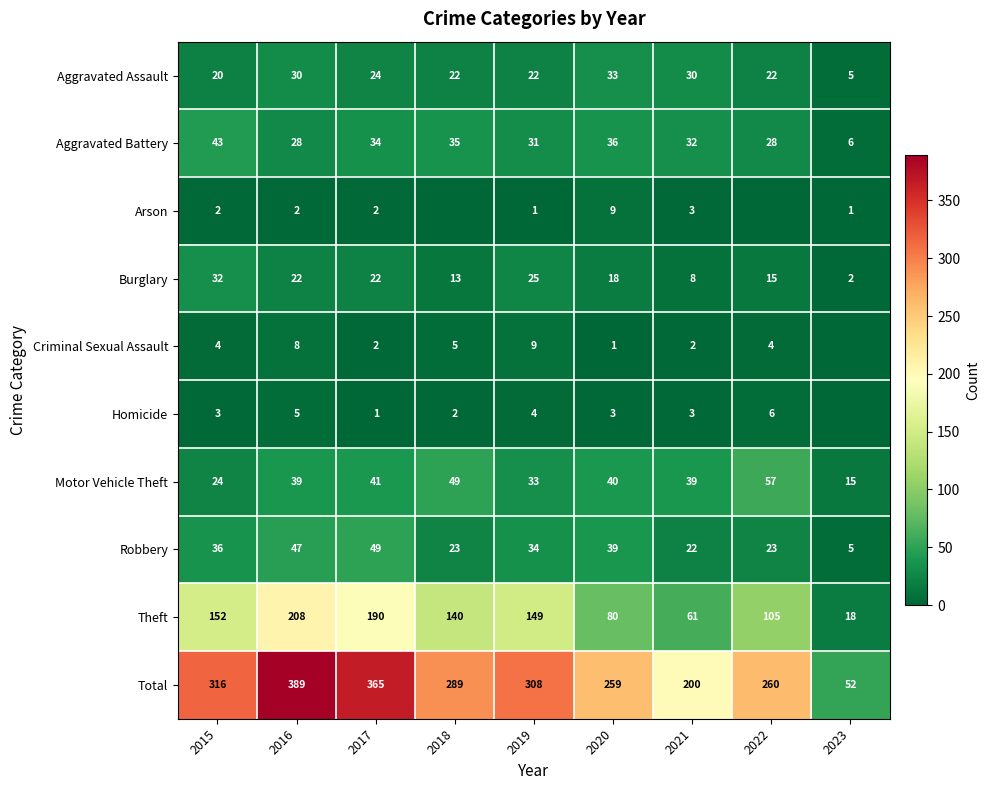

What is the spread (max minus min) of values at 2020?

258